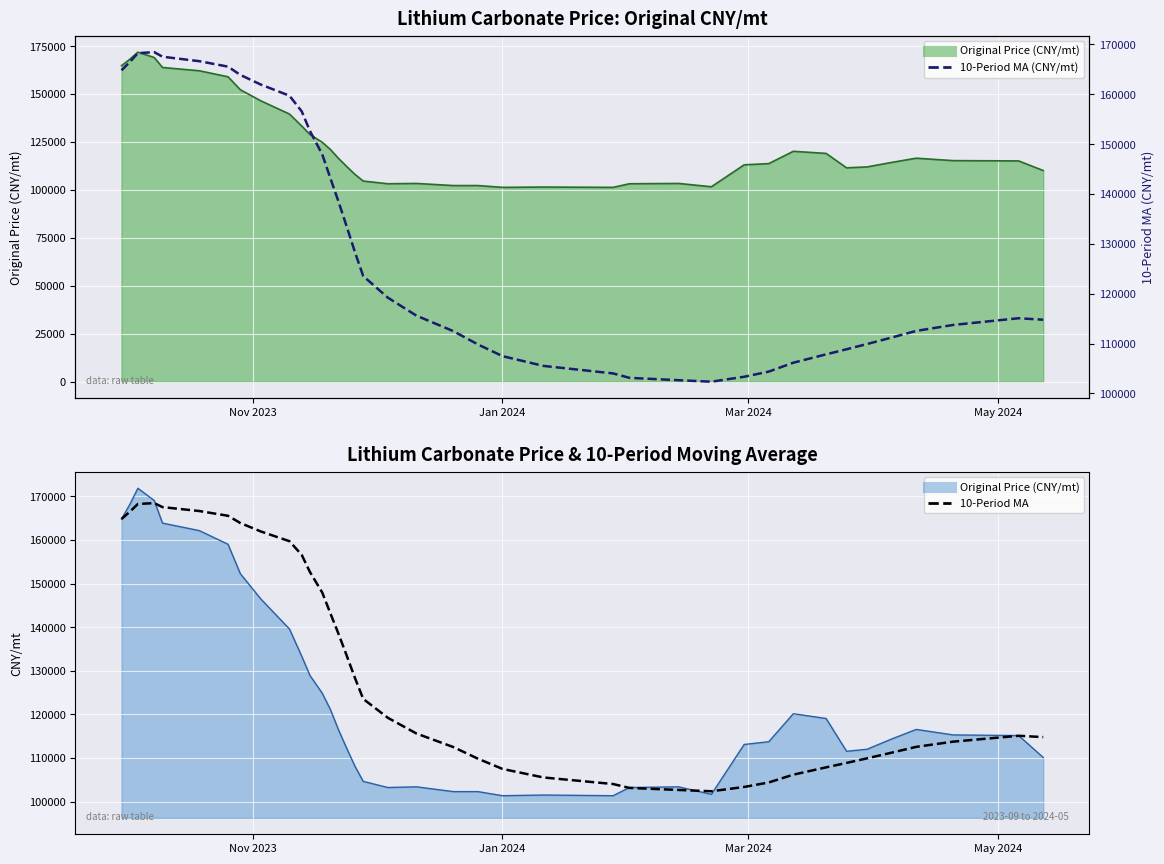

True or false: 10-Period MA (CNY/mt) and 10-Period MA intersect in this chart.

False